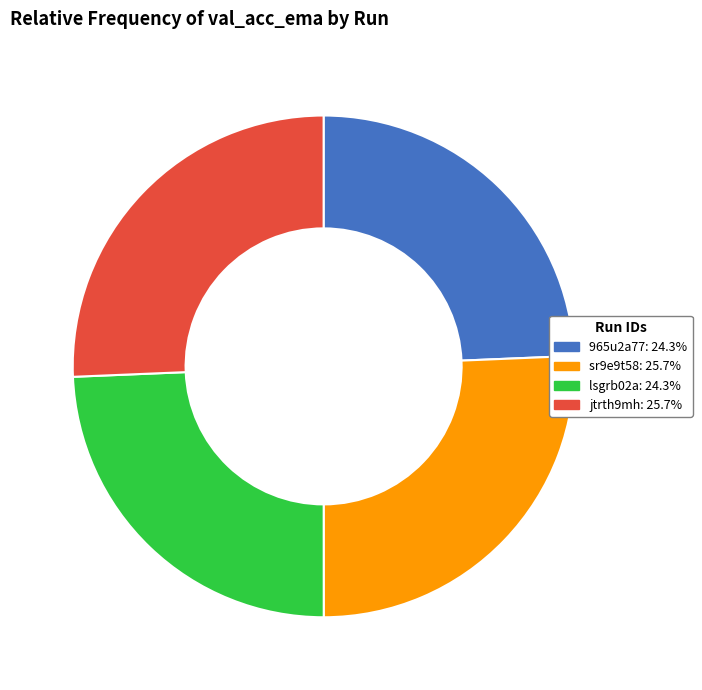

Is lsgrb02a the majority of the pie?

No